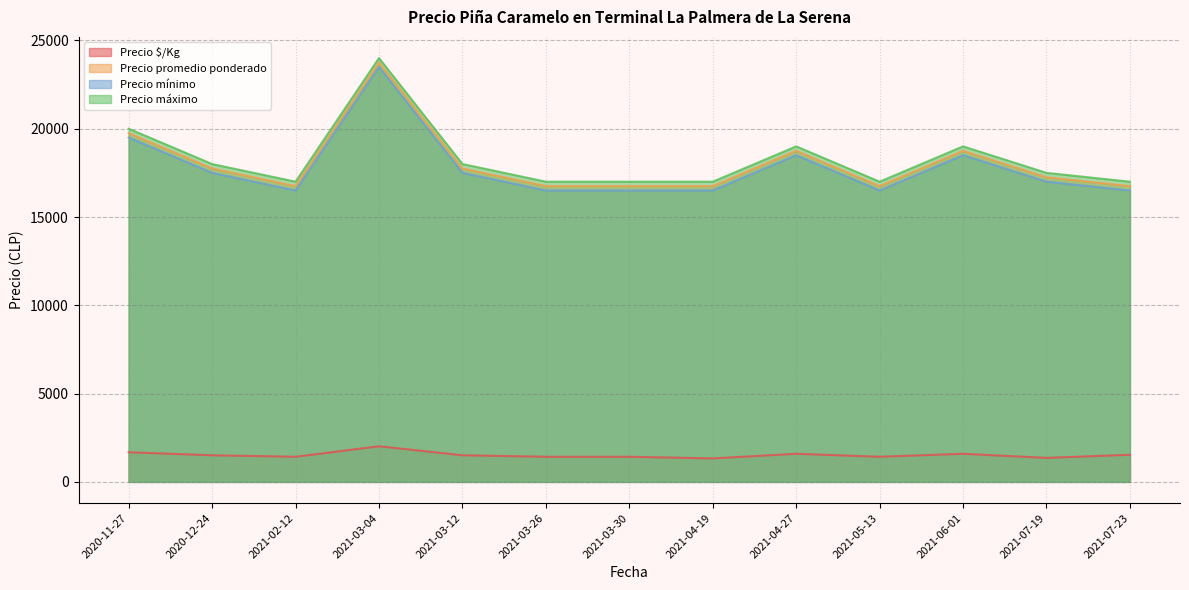

What are all the series names shown in the legend?

Precio $/Kg, Precio promedio ponderado, Precio mínimo, Precio máximo